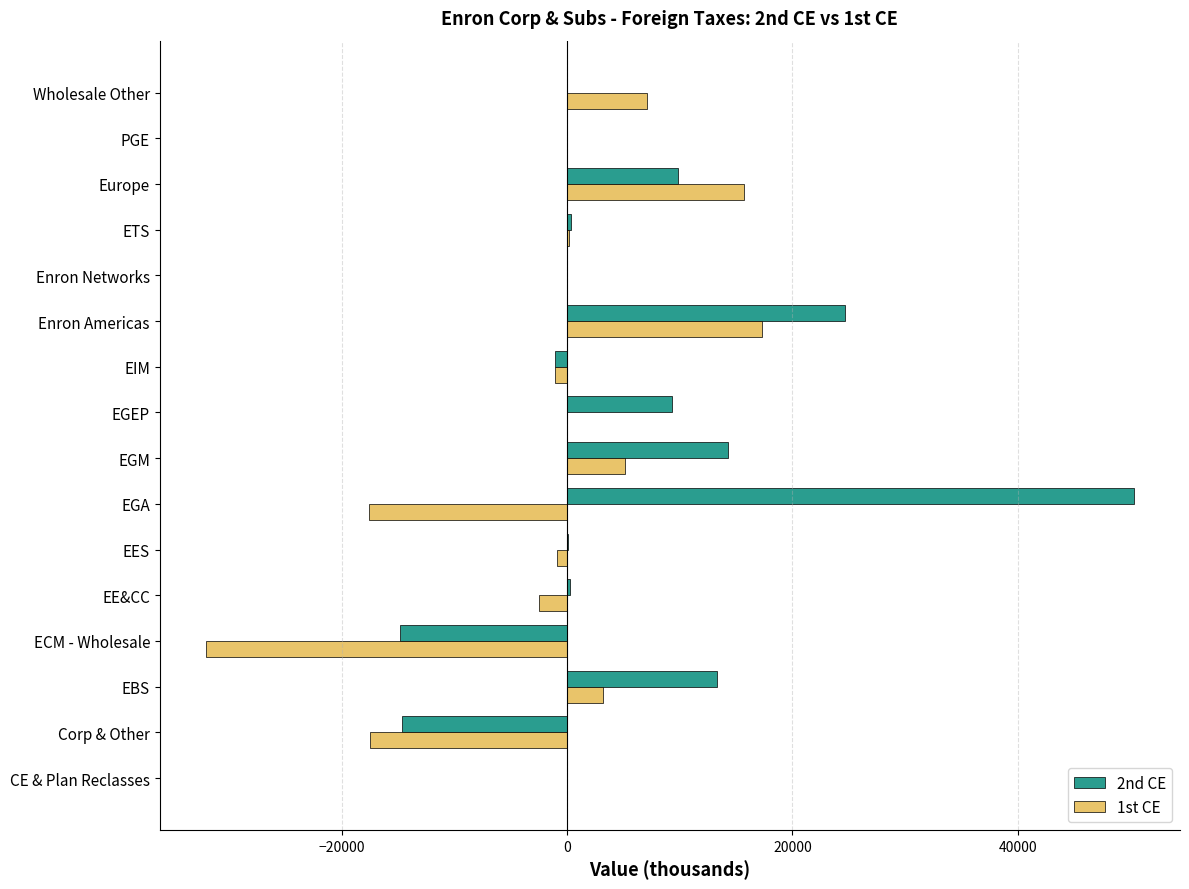

What is the sum of all 1st CE values?

-22891